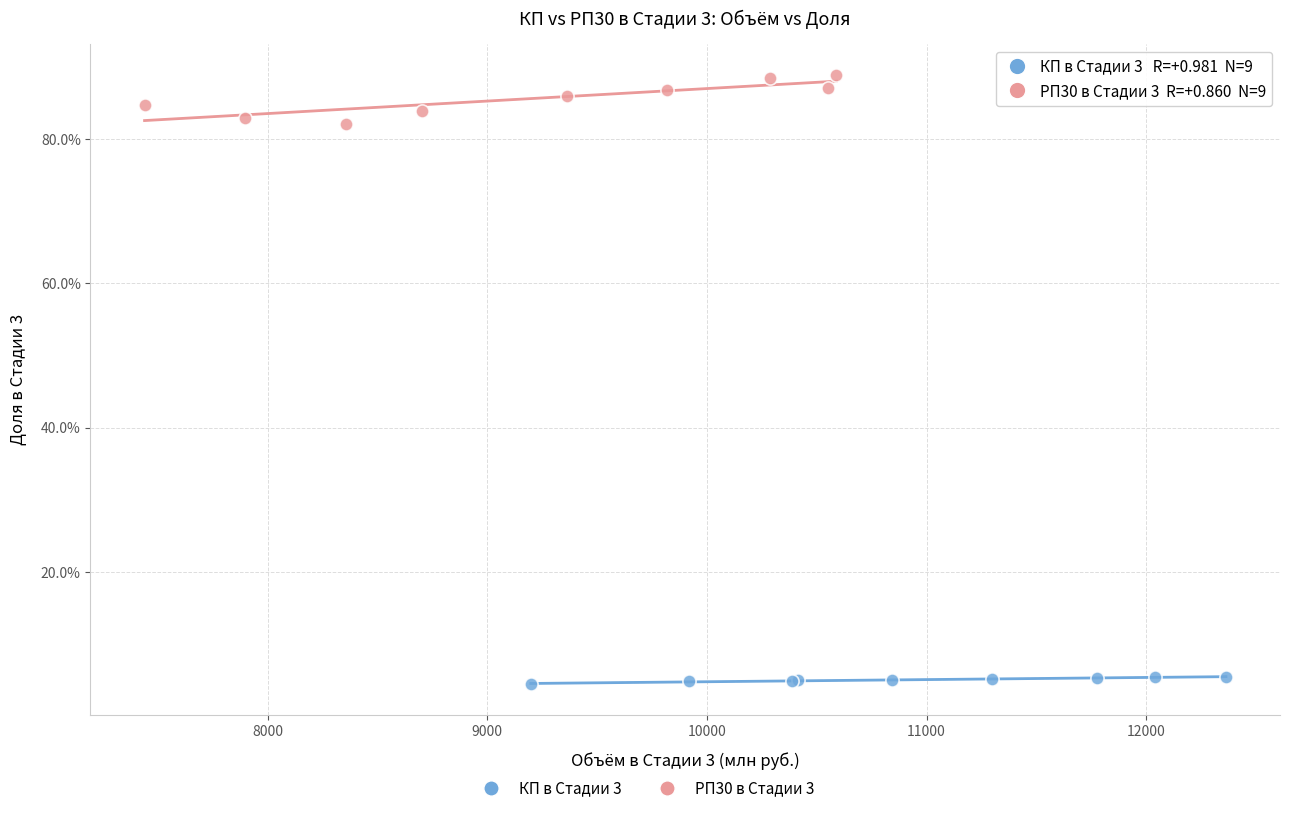

Which series reaches the maximum Y coordinate?

РП30 в Стадии 3